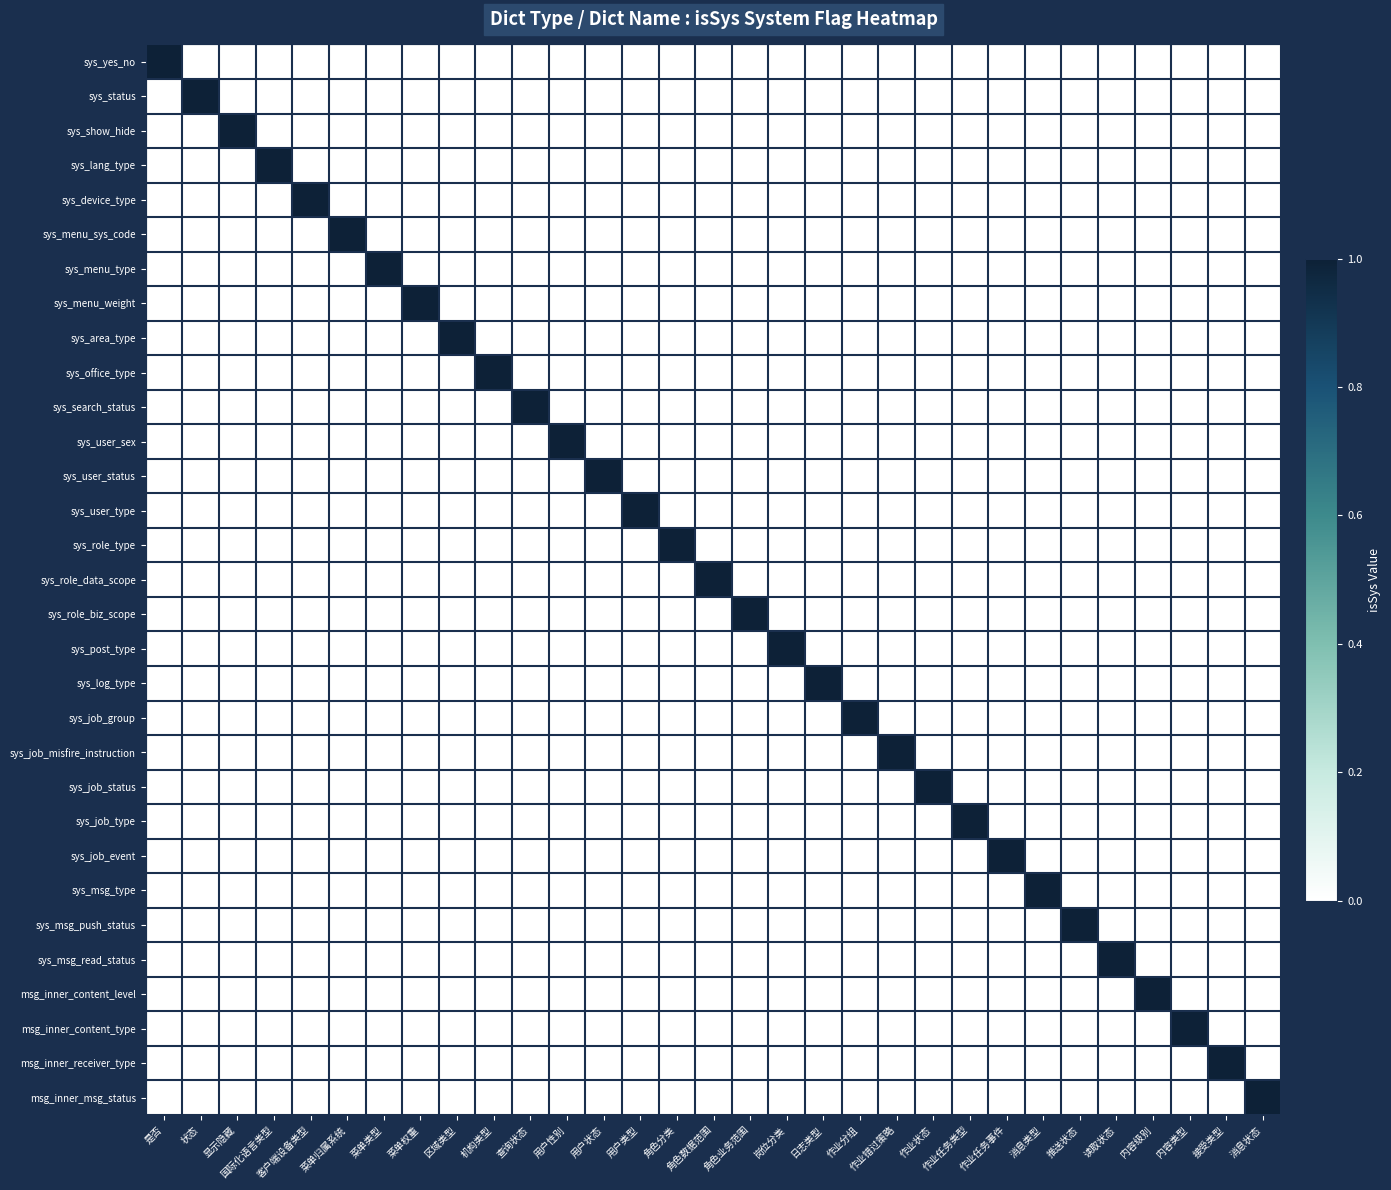

Reading right to left, list all the values displayed in this chart.

sys_yes_no: 消息状态=0	接受类型=0	内容类型=0	内容级别=0	读取状态=0	推送状态=0	消息类型=0	作业任务事件=0	作业任务类型=0	作业状态=0	作业错过策略=0	作业分组=0	日志类型=0	岗位分类=0	角色业务范围=0	角色数据范围=0	角色分类=0	用户类型=0	用户状态=0	用户性别=0	查询状态=0	机构类型=0	区域类型=0	菜单权重=0	菜单类型=0	菜单归属系统=0	客户端设备类型=0	国际化语言类型=0	显示隐藏=0	状态=0	是否=1
sys_status: 消息状态=0	接受类型=0	内容类型=0	内容级别=0	读取状态=0	推送状态=0	消息类型=0	作业任务事件=0	作业任务类型=0	作业状态=0	作业错过策略=0	作业分组=0	日志类型=0	岗位分类=0	角色业务范围=0	角色数据范围=0	角色分类=0	用户类型=0	用户状态=0	用户性别=0	查询状态=0	机构类型=0	区域类型=0	菜单权重=0	菜单类型=0	菜单归属系统=0	客户端设备类型=0	国际化语言类型=0	显示隐藏=0	状态=1	是否=0
sys_show_hide: 消息状态=0	接受类型=0	内容类型=0	内容级别=0	读取状态=0	推送状态=0	消息类型=0	作业任务事件=0	作业任务类型=0	作业状态=0	作业错过策略=0	作业分组=0	日志类型=0	岗位分类=0	角色业务范围=0	角色数据范围=0	角色分类=0	用户类型=0	用户状态=0	用户性别=0	查询状态=0	机构类型=0	区域类型=0	菜单权重=0	菜单类型=0	菜单归属系统=0	客户端设备类型=0	国际化语言类型=0	显示隐藏=1	状态=0	是否=0
sys_lang_type: 消息状态=0	接受类型=0	内容类型=0	内容级别=0	读取状态=0	推送状态=0	消息类型=0	作业任务事件=0	作业任务类型=0	作业状态=0	作业错过策略=0	作业分组=0	日志类型=0	岗位分类=0	角色业务范围=0	角色数据范围=0	角色分类=0	用户类型=0	用户状态=0	用户性别=0	查询状态=0	机构类型=0	区域类型=0	菜单权重=0	菜单类型=0	菜单归属系统=0	客户端设备类型=0	国际化语言类型=1	显示隐藏=0	状态=0	是否=0
sys_device_type: 消息状态=0	接受类型=0	内容类型=0	内容级别=0	读取状态=0	推送状态=0	消息类型=0	作业任务事件=0	作业任务类型=0	作业状态=0	作业错过策略=0	作业分组=0	日志类型=0	岗位分类=0	角色业务范围=0	角色数据范围=0	角色分类=0	用户类型=0	用户状态=0	用户性别=0	查询状态=0	机构类型=0	区域类型=0	菜单权重=0	菜单类型=0	菜单归属系统=0	客户端设备类型=1	国际化语言类型=0	显示隐藏=0	状态=0	是否=0
sys_menu_sys_code: 消息状态=0	接受类型=0	内容类型=0	内容级别=0	读取状态=0	推送状态=0	消息类型=0	作业任务事件=0	作业任务类型=0	作业状态=0	作业错过策略=0	作业分组=0	日志类型=0	岗位分类=0	角色业务范围=0	角色数据范围=0	角色分类=0	用户类型=0	用户状态=0	用户性别=0	查询状态=0	机构类型=0	区域类型=0	菜单权重=0	菜单类型=0	菜单归属系统=1	客户端设备类型=0	国际化语言类型=0	显示隐藏=0	状态=0	是否=0
sys_menu_type: 消息状态=0	接受类型=0	内容类型=0	内容级别=0	读取状态=0	推送状态=0	消息类型=0	作业任务事件=0	作业任务类型=0	作业状态=0	作业错过策略=0	作业分组=0	日志类型=0	岗位分类=0	角色业务范围=0	角色数据范围=0	角色分类=0	用户类型=0	用户状态=0	用户性别=0	查询状态=0	机构类型=0	区域类型=0	菜单权重=0	菜单类型=1	菜单归属系统=0	客户端设备类型=0	国际化语言类型=0	显示隐藏=0	状态=0	是否=0
sys_menu_weight: 消息状态=0	接受类型=0	内容类型=0	内容级别=0	读取状态=0	推送状态=0	消息类型=0	作业任务事件=0	作业任务类型=0	作业状态=0	作业错过策略=0	作业分组=0	日志类型=0	岗位分类=0	角色业务范围=0	角色数据范围=0	角色分类=0	用户类型=0	用户状态=0	用户性别=0	查询状态=0	机构类型=0	区域类型=0	菜单权重=1	菜单类型=0	菜单归属系统=0	客户端设备类型=0	国际化语言类型=0	显示隐藏=0	状态=0	是否=0
sys_area_type: 消息状态=0	接受类型=0	内容类型=0	内容级别=0	读取状态=0	推送状态=0	消息类型=0	作业任务事件=0	作业任务类型=0	作业状态=0	作业错过策略=0	作业分组=0	日志类型=0	岗位分类=0	角色业务范围=0	角色数据范围=0	角色分类=0	用户类型=0	用户状态=0	用户性别=0	查询状态=0	机构类型=0	区域类型=1	菜单权重=0	菜单类型=0	菜单归属系统=0	客户端设备类型=0	国际化语言类型=0	显示隐藏=0	状态=0	是否=0
sys_office_type: 消息状态=0	接受类型=0	内容类型=0	内容级别=0	读取状态=0	推送状态=0	消息类型=0	作业任务事件=0	作业任务类型=0	作业状态=0	作业错过策略=0	作业分组=0	日志类型=0	岗位分类=0	角色业务范围=0	角色数据范围=0	角色分类=0	用户类型=0	用户状态=0	用户性别=0	查询状态=0	机构类型=1	区域类型=0	菜单权重=0	菜单类型=0	菜单归属系统=0	客户端设备类型=0	国际化语言类型=0	显示隐藏=0	状态=0	是否=0
sys_search_status: 消息状态=0	接受类型=0	内容类型=0	内容级别=0	读取状态=0	推送状态=0	消息类型=0	作业任务事件=0	作业任务类型=0	作业状态=0	作业错过策略=0	作业分组=0	日志类型=0	岗位分类=0	角色业务范围=0	角色数据范围=0	角色分类=0	用户类型=0	用户状态=0	用户性别=0	查询状态=1	机构类型=0	区域类型=0	菜单权重=0	菜单类型=0	菜单归属系统=0	客户端设备类型=0	国际化语言类型=0	显示隐藏=0	状态=0	是否=0
sys_user_sex: 消息状态=0	接受类型=0	内容类型=0	内容级别=0	读取状态=0	推送状态=0	消息类型=0	作业任务事件=0	作业任务类型=0	作业状态=0	作业错过策略=0	作业分组=0	日志类型=0	岗位分类=0	角色业务范围=0	角色数据范围=0	角色分类=0	用户类型=0	用户状态=0	用户性别=1	查询状态=0	机构类型=0	区域类型=0	菜单权重=0	菜单类型=0	菜单归属系统=0	客户端设备类型=0	国际化语言类型=0	显示隐藏=0	状态=0	是否=0
sys_user_status: 消息状态=0	接受类型=0	内容类型=0	内容级别=0	读取状态=0	推送状态=0	消息类型=0	作业任务事件=0	作业任务类型=0	作业状态=0	作业错过策略=0	作业分组=0	日志类型=0	岗位分类=0	角色业务范围=0	角色数据范围=0	角色分类=0	用户类型=0	用户状态=1	用户性别=0	查询状态=0	机构类型=0	区域类型=0	菜单权重=0	菜单类型=0	菜单归属系统=0	客户端设备类型=0	国际化语言类型=0	显示隐藏=0	状态=0	是否=0
sys_user_type: 消息状态=0	接受类型=0	内容类型=0	内容级别=0	读取状态=0	推送状态=0	消息类型=0	作业任务事件=0	作业任务类型=0	作业状态=0	作业错过策略=0	作业分组=0	日志类型=0	岗位分类=0	角色业务范围=0	角色数据范围=0	角色分类=0	用户类型=1	用户状态=0	用户性别=0	查询状态=0	机构类型=0	区域类型=0	菜单权重=0	菜单类型=0	菜单归属系统=0	客户端设备类型=0	国际化语言类型=0	显示隐藏=0	状态=0	是否=0
sys_role_type: 消息状态=0	接受类型=0	内容类型=0	内容级别=0	读取状态=0	推送状态=0	消息类型=0	作业任务事件=0	作业任务类型=0	作业状态=0	作业错过策略=0	作业分组=0	日志类型=0	岗位分类=0	角色业务范围=0	角色数据范围=0	角色分类=1	用户类型=0	用户状态=0	用户性别=0	查询状态=0	机构类型=0	区域类型=0	菜单权重=0	菜单类型=0	菜单归属系统=0	客户端设备类型=0	国际化语言类型=0	显示隐藏=0	状态=0	是否=0
sys_role_data_scope: 消息状态=0	接受类型=0	内容类型=0	内容级别=0	读取状态=0	推送状态=0	消息类型=0	作业任务事件=0	作业任务类型=0	作业状态=0	作业错过策略=0	作业分组=0	日志类型=0	岗位分类=0	角色业务范围=0	角色数据范围=1	角色分类=0	用户类型=0	用户状态=0	用户性别=0	查询状态=0	机构类型=0	区域类型=0	菜单权重=0	菜单类型=0	菜单归属系统=0	客户端设备类型=0	国际化语言类型=0	显示隐藏=0	状态=0	是否=0
sys_role_biz_scope: 消息状态=0	接受类型=0	内容类型=0	内容级别=0	读取状态=0	推送状态=0	消息类型=0	作业任务事件=0	作业任务类型=0	作业状态=0	作业错过策略=0	作业分组=0	日志类型=0	岗位分类=0	角色业务范围=1	角色数据范围=0	角色分类=0	用户类型=0	用户状态=0	用户性别=0	查询状态=0	机构类型=0	区域类型=0	菜单权重=0	菜单类型=0	菜单归属系统=0	客户端设备类型=0	国际化语言类型=0	显示隐藏=0	状态=0	是否=0
sys_post_type: 消息状态=0	接受类型=0	内容类型=0	内容级别=0	读取状态=0	推送状态=0	消息类型=0	作业任务事件=0	作业任务类型=0	作业状态=0	作业错过策略=0	作业分组=0	日志类型=0	岗位分类=1	角色业务范围=0	角色数据范围=0	角色分类=0	用户类型=0	用户状态=0	用户性别=0	查询状态=0	机构类型=0	区域类型=0	菜单权重=0	菜单类型=0	菜单归属系统=0	客户端设备类型=0	国际化语言类型=0	显示隐藏=0	状态=0	是否=0
sys_log_type: 消息状态=0	接受类型=0	内容类型=0	内容级别=0	读取状态=0	推送状态=0	消息类型=0	作业任务事件=0	作业任务类型=0	作业状态=0	作业错过策略=0	作业分组=0	日志类型=1	岗位分类=0	角色业务范围=0	角色数据范围=0	角色分类=0	用户类型=0	用户状态=0	用户性别=0	查询状态=0	机构类型=0	区域类型=0	菜单权重=0	菜单类型=0	菜单归属系统=0	客户端设备类型=0	国际化语言类型=0	显示隐藏=0	状态=0	是否=0
sys_job_group: 消息状态=0	接受类型=0	内容类型=0	内容级别=0	读取状态=0	推送状态=0	消息类型=0	作业任务事件=0	作业任务类型=0	作业状态=0	作业错过策略=0	作业分组=1	日志类型=0	岗位分类=0	角色业务范围=0	角色数据范围=0	角色分类=0	用户类型=0	用户状态=0	用户性别=0	查询状态=0	机构类型=0	区域类型=0	菜单权重=0	菜单类型=0	菜单归属系统=0	客户端设备类型=0	国际化语言类型=0	显示隐藏=0	状态=0	是否=0
sys_job_misfire_instruction: 消息状态=0	接受类型=0	内容类型=0	内容级别=0	读取状态=0	推送状态=0	消息类型=0	作业任务事件=0	作业任务类型=0	作业状态=0	作业错过策略=1	作业分组=0	日志类型=0	岗位分类=0	角色业务范围=0	角色数据范围=0	角色分类=0	用户类型=0	用户状态=0	用户性别=0	查询状态=0	机构类型=0	区域类型=0	菜单权重=0	菜单类型=0	菜单归属系统=0	客户端设备类型=0	国际化语言类型=0	显示隐藏=0	状态=0	是否=0
sys_job_status: 消息状态=0	接受类型=0	内容类型=0	内容级别=0	读取状态=0	推送状态=0	消息类型=0	作业任务事件=0	作业任务类型=0	作业状态=1	作业错过策略=0	作业分组=0	日志类型=0	岗位分类=0	角色业务范围=0	角色数据范围=0	角色分类=0	用户类型=0	用户状态=0	用户性别=0	查询状态=0	机构类型=0	区域类型=0	菜单权重=0	菜单类型=0	菜单归属系统=0	客户端设备类型=0	国际化语言类型=0	显示隐藏=0	状态=0	是否=0
sys_job_type: 消息状态=0	接受类型=0	内容类型=0	内容级别=0	读取状态=0	推送状态=0	消息类型=0	作业任务事件=0	作业任务类型=1	作业状态=0	作业错过策略=0	作业分组=0	日志类型=0	岗位分类=0	角色业务范围=0	角色数据范围=0	角色分类=0	用户类型=0	用户状态=0	用户性别=0	查询状态=0	机构类型=0	区域类型=0	菜单权重=0	菜单类型=0	菜单归属系统=0	客户端设备类型=0	国际化语言类型=0	显示隐藏=0	状态=0	是否=0
sys_job_event: 消息状态=0	接受类型=0	内容类型=0	内容级别=0	读取状态=0	推送状态=0	消息类型=0	作业任务事件=1	作业任务类型=0	作业状态=0	作业错过策略=0	作业分组=0	日志类型=0	岗位分类=0	角色业务范围=0	角色数据范围=0	角色分类=0	用户类型=0	用户状态=0	用户性别=0	查询状态=0	机构类型=0	区域类型=0	菜单权重=0	菜单类型=0	菜单归属系统=0	客户端设备类型=0	国际化语言类型=0	显示隐藏=0	状态=0	是否=0
sys_msg_type: 消息状态=0	接受类型=0	内容类型=0	内容级别=0	读取状态=0	推送状态=0	消息类型=1	作业任务事件=0	作业任务类型=0	作业状态=0	作业错过策略=0	作业分组=0	日志类型=0	岗位分类=0	角色业务范围=0	角色数据范围=0	角色分类=0	用户类型=0	用户状态=0	用户性别=0	查询状态=0	机构类型=0	区域类型=0	菜单权重=0	菜单类型=0	菜单归属系统=0	客户端设备类型=0	国际化语言类型=0	显示隐藏=0	状态=0	是否=0
sys_msg_push_status: 消息状态=0	接受类型=0	内容类型=0	内容级别=0	读取状态=0	推送状态=1	消息类型=0	作业任务事件=0	作业任务类型=0	作业状态=0	作业错过策略=0	作业分组=0	日志类型=0	岗位分类=0	角色业务范围=0	角色数据范围=0	角色分类=0	用户类型=0	用户状态=0	用户性别=0	查询状态=0	机构类型=0	区域类型=0	菜单权重=0	菜单类型=0	菜单归属系统=0	客户端设备类型=0	国际化语言类型=0	显示隐藏=0	状态=0	是否=0
sys_msg_read_status: 消息状态=0	接受类型=0	内容类型=0	内容级别=0	读取状态=1	推送状态=0	消息类型=0	作业任务事件=0	作业任务类型=0	作业状态=0	作业错过策略=0	作业分组=0	日志类型=0	岗位分类=0	角色业务范围=0	角色数据范围=0	角色分类=0	用户类型=0	用户状态=0	用户性别=0	查询状态=0	机构类型=0	区域类型=0	菜单权重=0	菜单类型=0	菜单归属系统=0	客户端设备类型=0	国际化语言类型=0	显示隐藏=0	状态=0	是否=0
msg_inner_content_level: 消息状态=0	接受类型=0	内容类型=0	内容级别=1	读取状态=0	推送状态=0	消息类型=0	作业任务事件=0	作业任务类型=0	作业状态=0	作业错过策略=0	作业分组=0	日志类型=0	岗位分类=0	角色业务范围=0	角色数据范围=0	角色分类=0	用户类型=0	用户状态=0	用户性别=0	查询状态=0	机构类型=0	区域类型=0	菜单权重=0	菜单类型=0	菜单归属系统=0	客户端设备类型=0	国际化语言类型=0	显示隐藏=0	状态=0	是否=0
msg_inner_content_type: 消息状态=0	接受类型=0	内容类型=1	内容级别=0	读取状态=0	推送状态=0	消息类型=0	作业任务事件=0	作业任务类型=0	作业状态=0	作业错过策略=0	作业分组=0	日志类型=0	岗位分类=0	角色业务范围=0	角色数据范围=0	角色分类=0	用户类型=0	用户状态=0	用户性别=0	查询状态=0	机构类型=0	区域类型=0	菜单权重=0	菜单类型=0	菜单归属系统=0	客户端设备类型=0	国际化语言类型=0	显示隐藏=0	状态=0	是否=0
msg_inner_receiver_type: 消息状态=0	接受类型=1	内容类型=0	内容级别=0	读取状态=0	推送状态=0	消息类型=0	作业任务事件=0	作业任务类型=0	作业状态=0	作业错过策略=0	作业分组=0	日志类型=0	岗位分类=0	角色业务范围=0	角色数据范围=0	角色分类=0	用户类型=0	用户状态=0	用户性别=0	查询状态=0	机构类型=0	区域类型=0	菜单权重=0	菜单类型=0	菜单归属系统=0	客户端设备类型=0	国际化语言类型=0	显示隐藏=0	状态=0	是否=0
msg_inner_msg_status: 消息状态=1	接受类型=0	内容类型=0	内容级别=0	读取状态=0	推送状态=0	消息类型=0	作业任务事件=0	作业任务类型=0	作业状态=0	作业错过策略=0	作业分组=0	日志类型=0	岗位分类=0	角色业务范围=0	角色数据范围=0	角色分类=0	用户类型=0	用户状态=0	用户性别=0	查询状态=0	机构类型=0	区域类型=0	菜单权重=0	菜单类型=0	菜单归属系统=0	客户端设备类型=0	国际化语言类型=0	显示隐藏=0	状态=0	是否=0